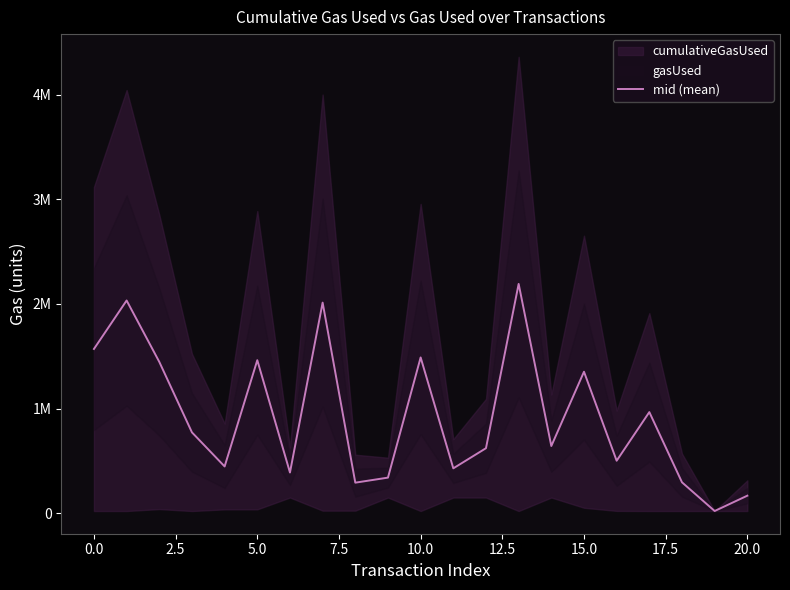

Is it true that the value at 12.5 is 200952.2?

False